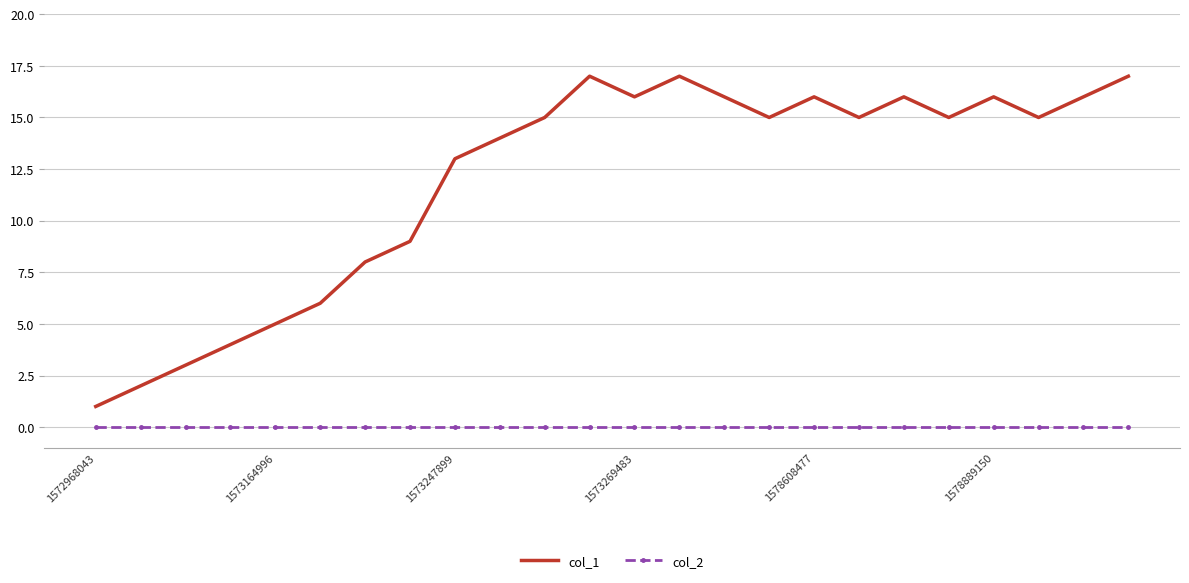

True or false: col_2 and col_1 intersect in this chart.

False